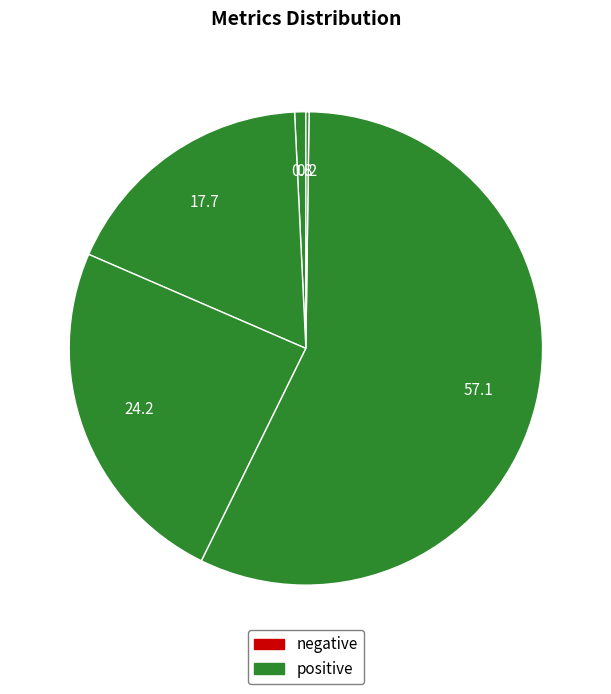

To the nearest percent, what is the difference between the largest and smallest slice percentages?

57%